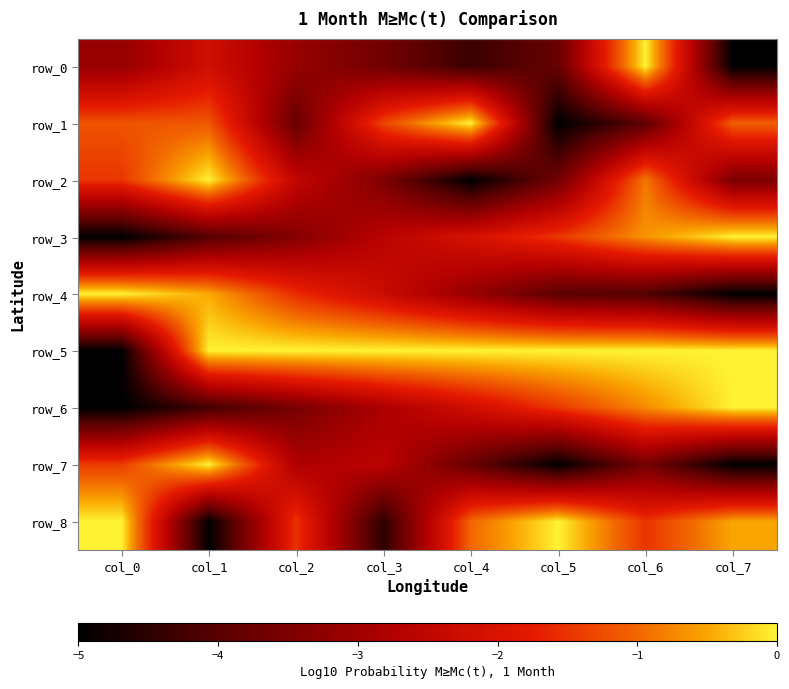

How many negative values does the row_8 series have?

6